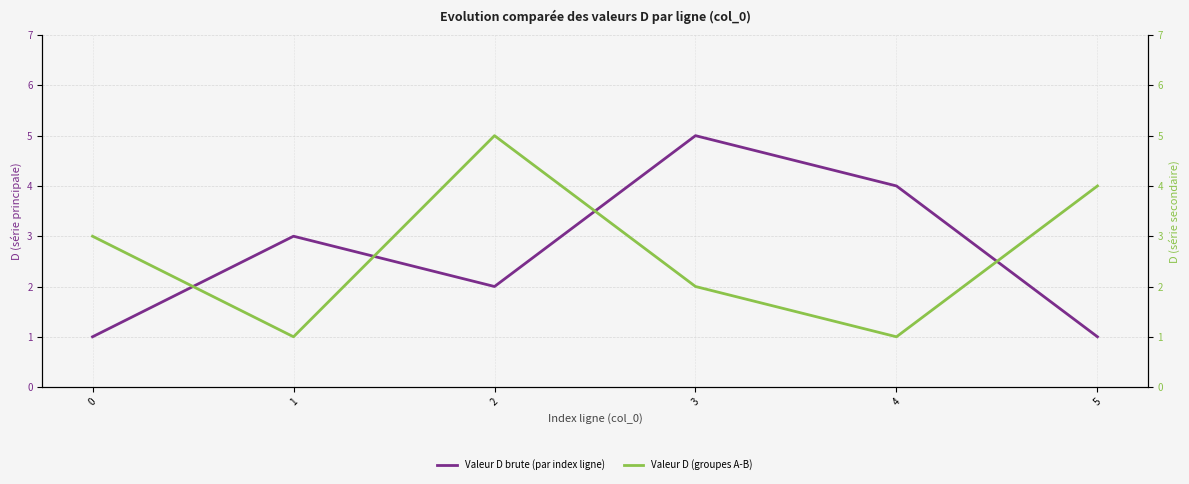

Is it true that Valeur D brute (par index ligne) equals 1 at 0?

True